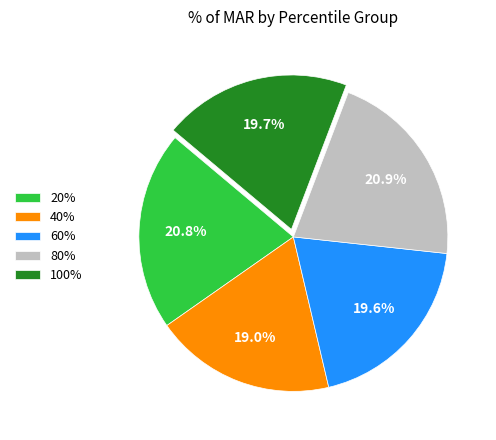

Is there any slice that represents more than half of the pie?

No